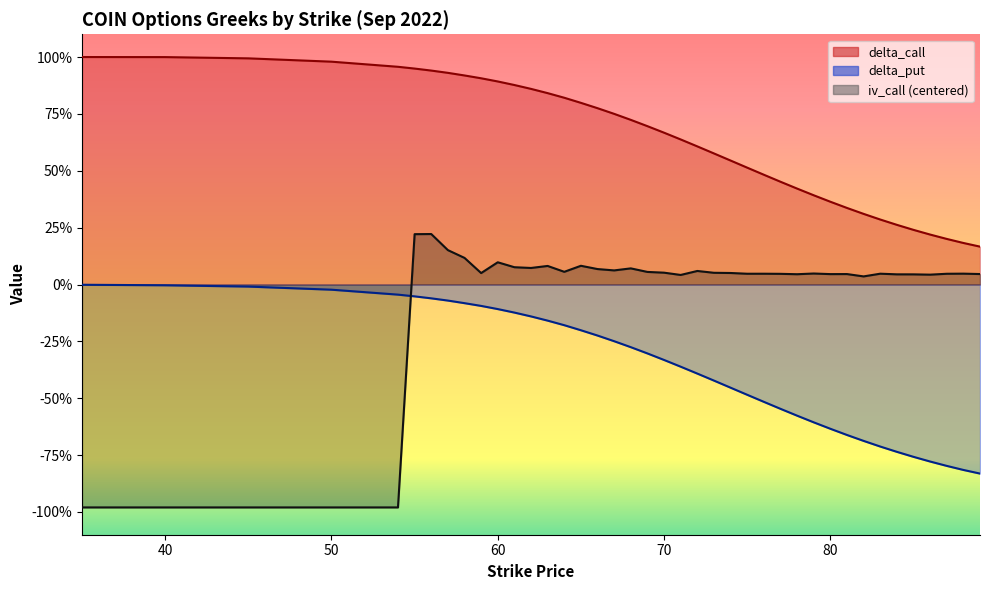

What is the approximate value of delta_call at 62?

0.9